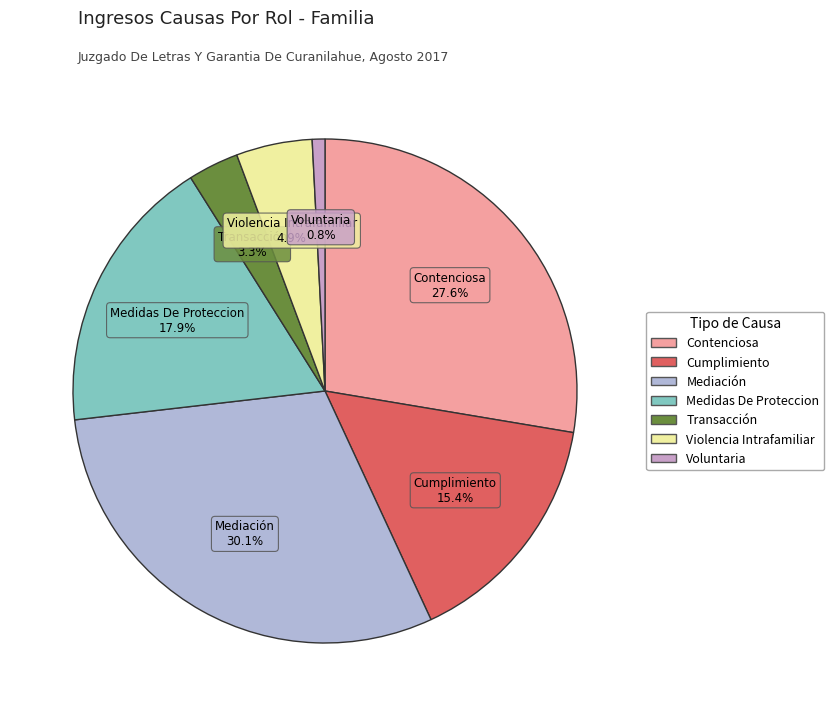

Does Mediación represent more than half of the total?

No